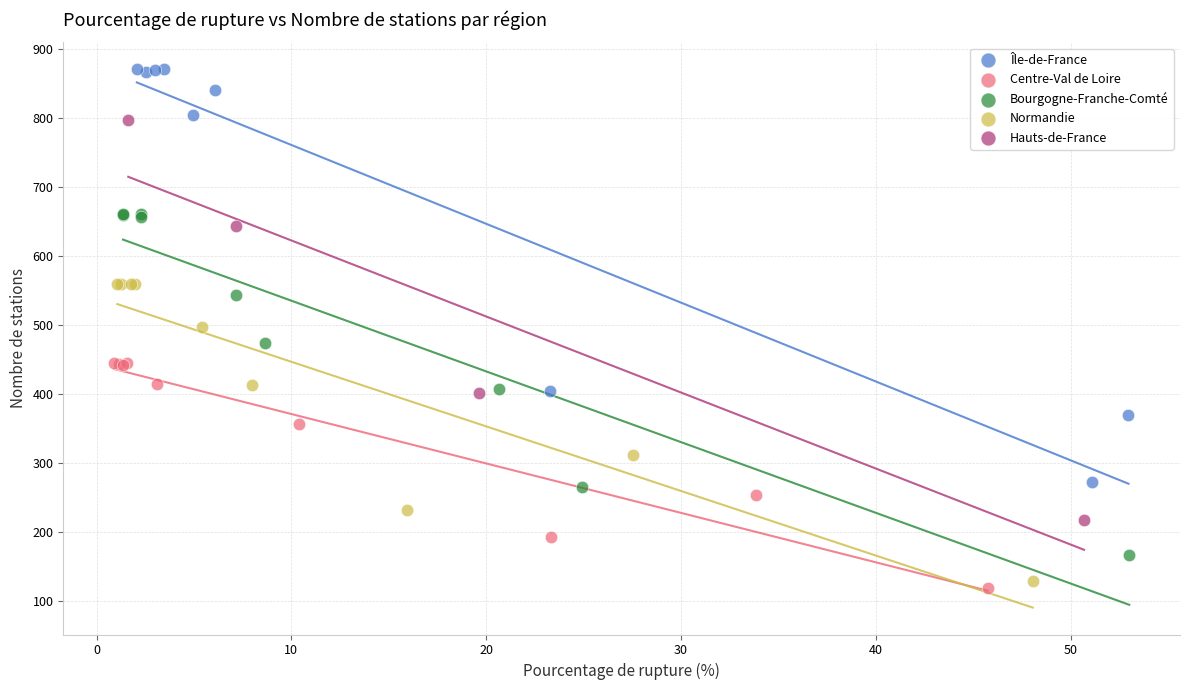

Which series contains the highest Y value?

Île-de-France